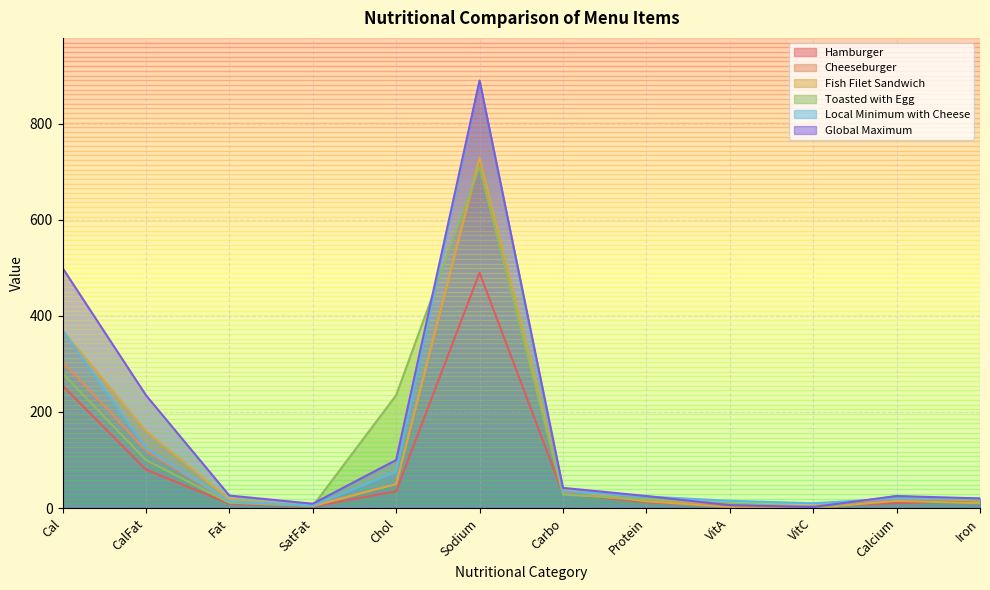

How many intersections are there between Fish Filet Sandwich and Hamburger?

3